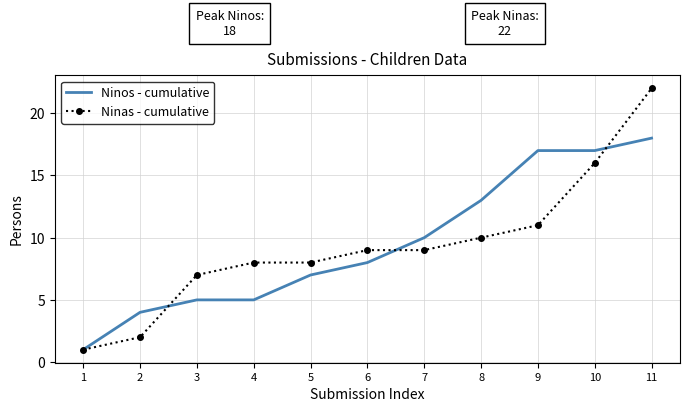

Rank the series by their maximum value, from highest to lowest.

Ninas - cumulative, Ninos - cumulative